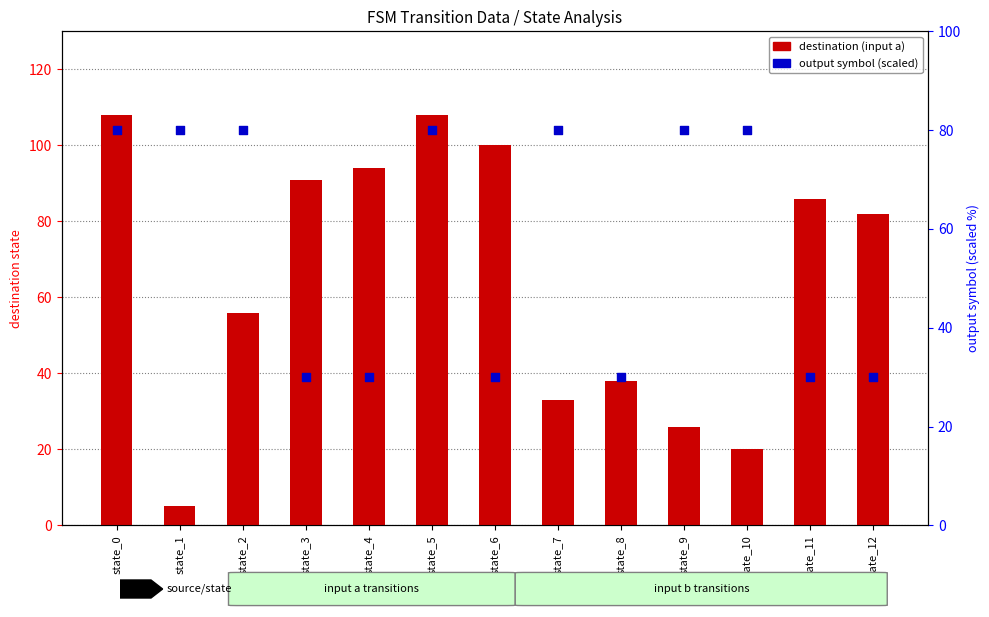

Is the value of output symbol (scaled) at state_6 greater than the value of destination (input a) at state_6?

No